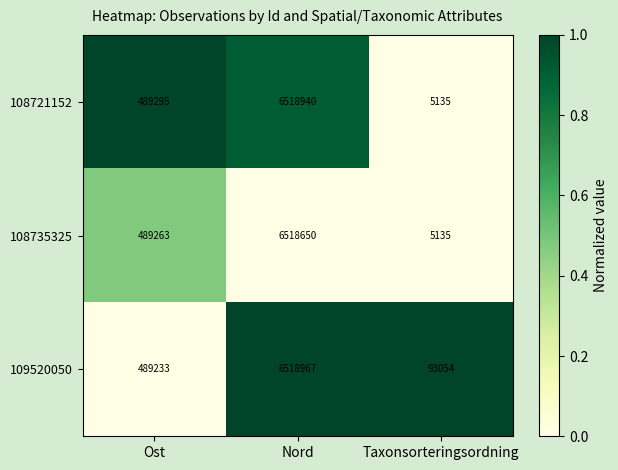

What is the total value across all series at Nord?

19556557